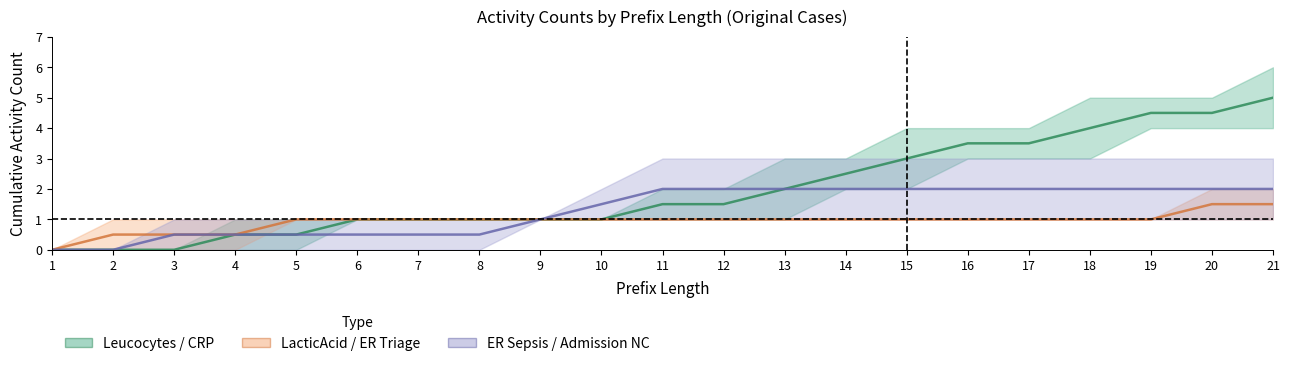

True or false: ER Sepsis Triage / Admission NC has more than 1 interior local peaks.

False